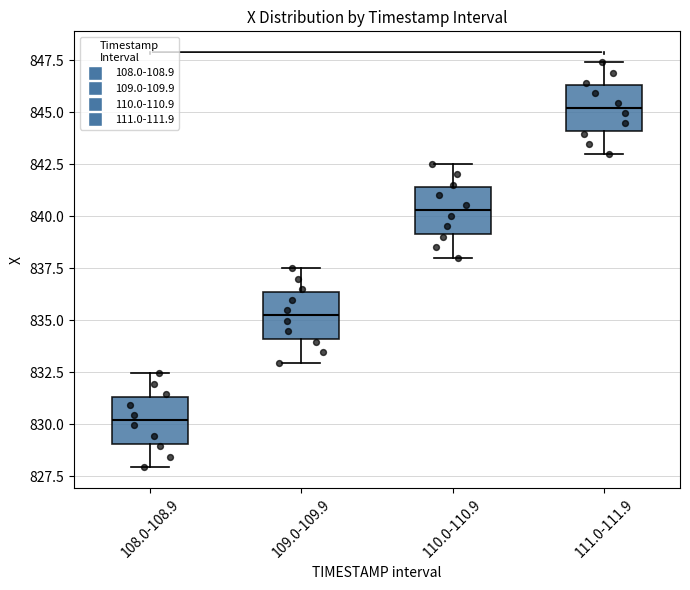

Reading left to right, transcribe this box plot: for each box, give where its median line is, the range the box spans, and where its two whiskers end, as read against the y-axis. The values are not printed on the chart, so give them approximately, as read against the axis.

108.0-108.9: median 830.0, box 829.0 to 831.5, whiskers 828.0 to 832.5
109.0-109.9: median 835.0, box 834.0 to 836.5, whiskers 833.0 to 837.5
110.0-110.9: median 840.5, box 839.0 to 841.5, whiskers 838.0 to 842.5
111.0-111.9: median 845.0, box 844.0 to 846.5, whiskers 843.0 to 847.5